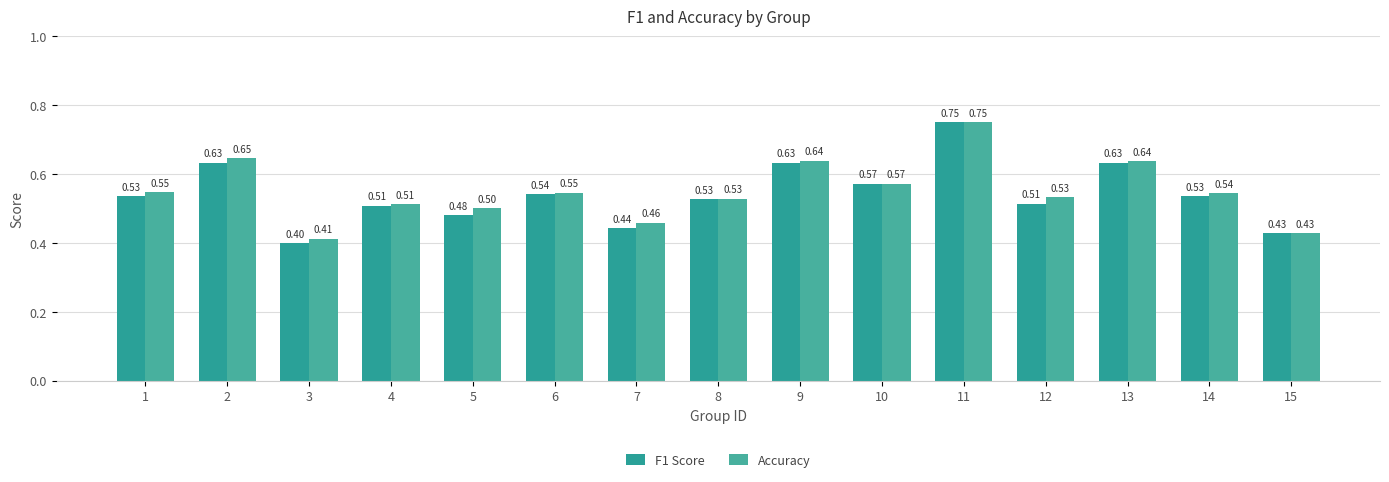

At which category is the sum across all series the highest?

11